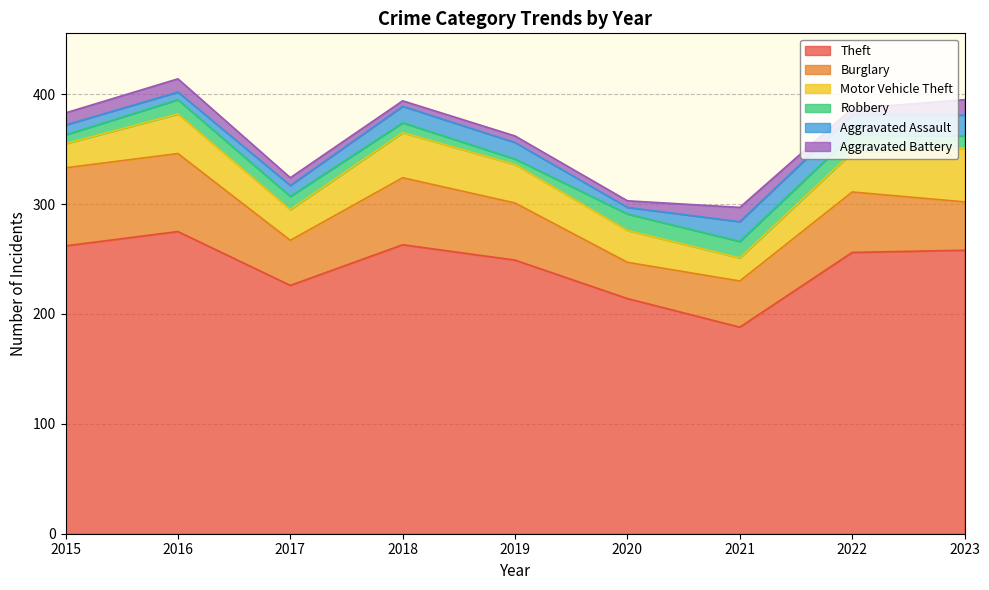

Where is Aggravated Assault nearest to the value 12?

2017